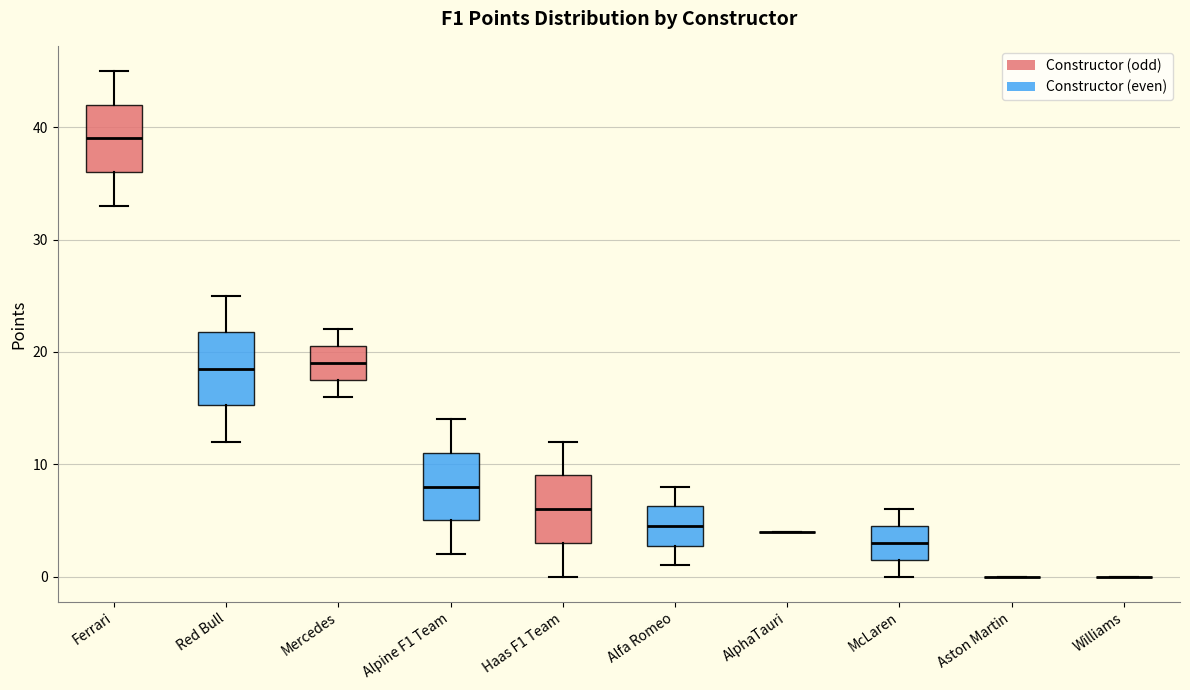

Where does the upper whisker of the box for Haas F1 Team end on the y-axis? The values are not printed on the chart, so give them approximately, as read against the axis.

12